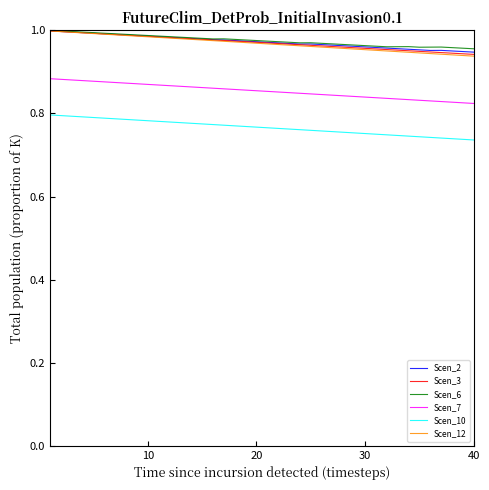

True or false: Scen_10 and Scen_3 cross at least once.

False